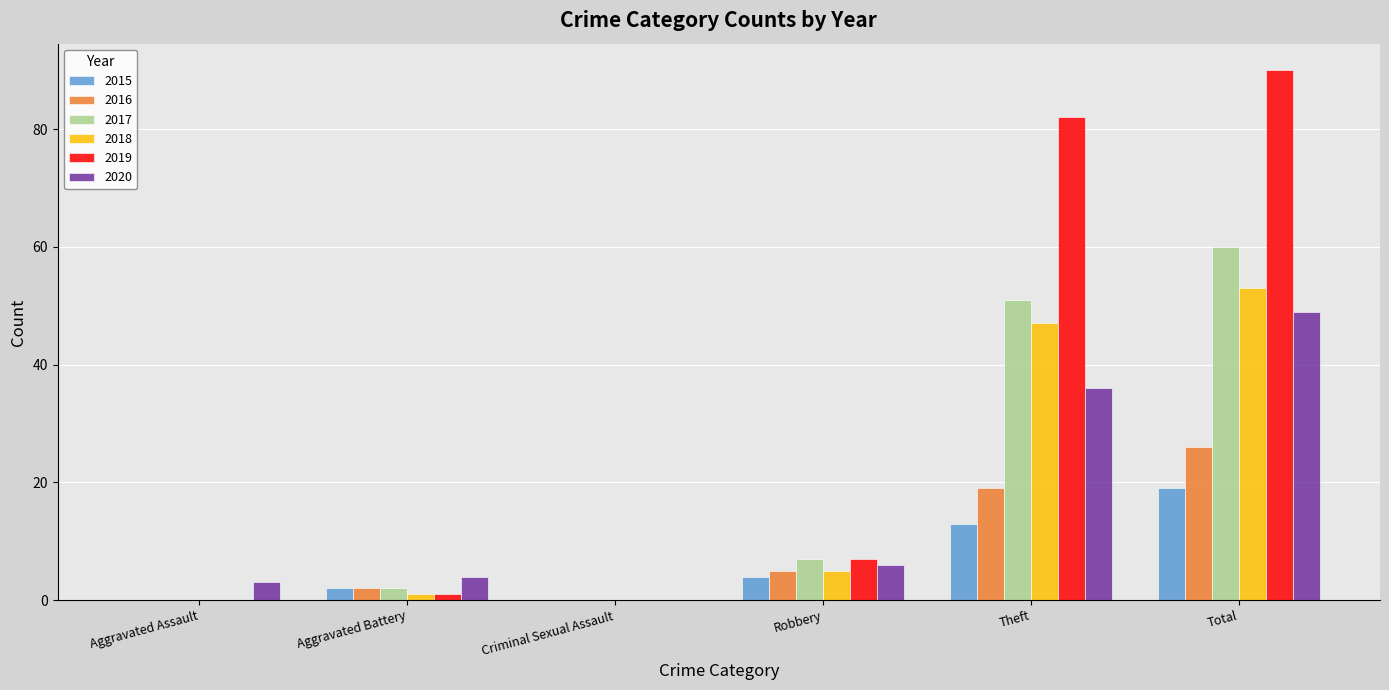

True or false: 2017 has a value of 81 at Theft.

False